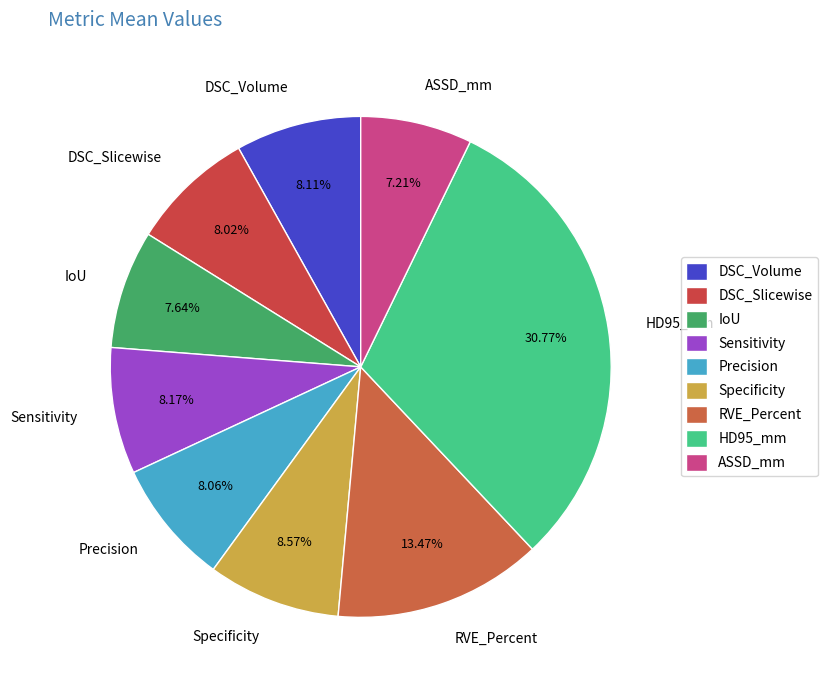

What percentage is the IoU slice, to the nearest percent?

8%